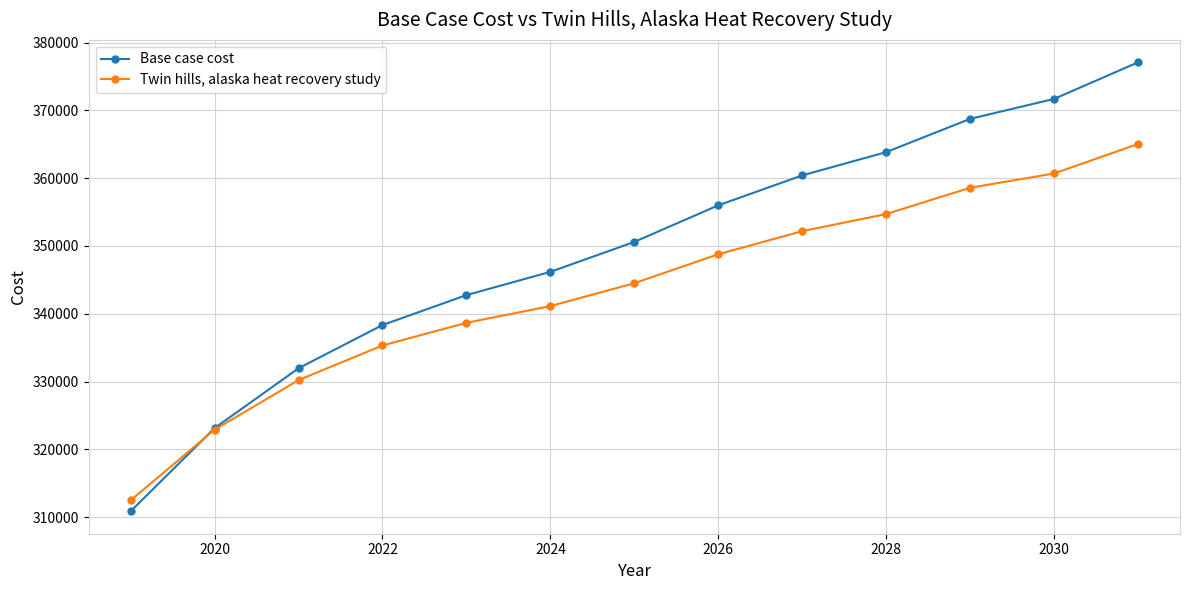

Reading left to right, what are all the values shown in this chart?

Base case cost: 310857.4	323124.0	331955.9	338334.6	342750.5	346185.2	350601.1	355998.4	360414.4	363849.1	368755.7	371699.7	377097.0
Twin hills, alaska heat recovery study: 312465.4	322889.4	330210.5	335319.8	338662.5	341129.5	344503.1	348783.0	352186.1	354712.2	358589.1	360697.0	365046.5